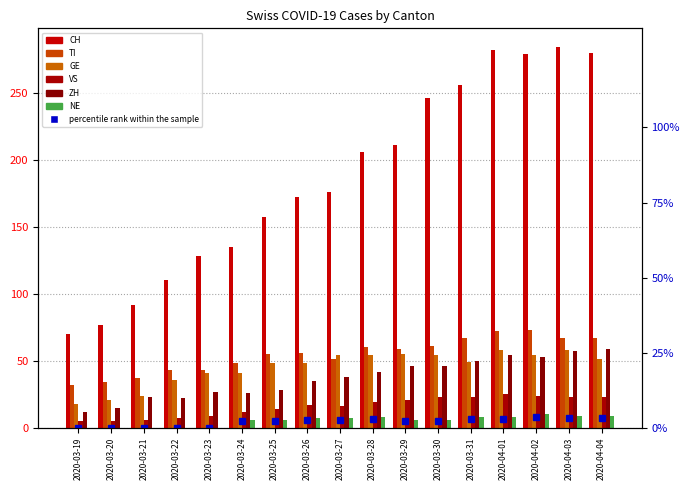

True or false: GE has a value of 11 at 2020-03-24.

False